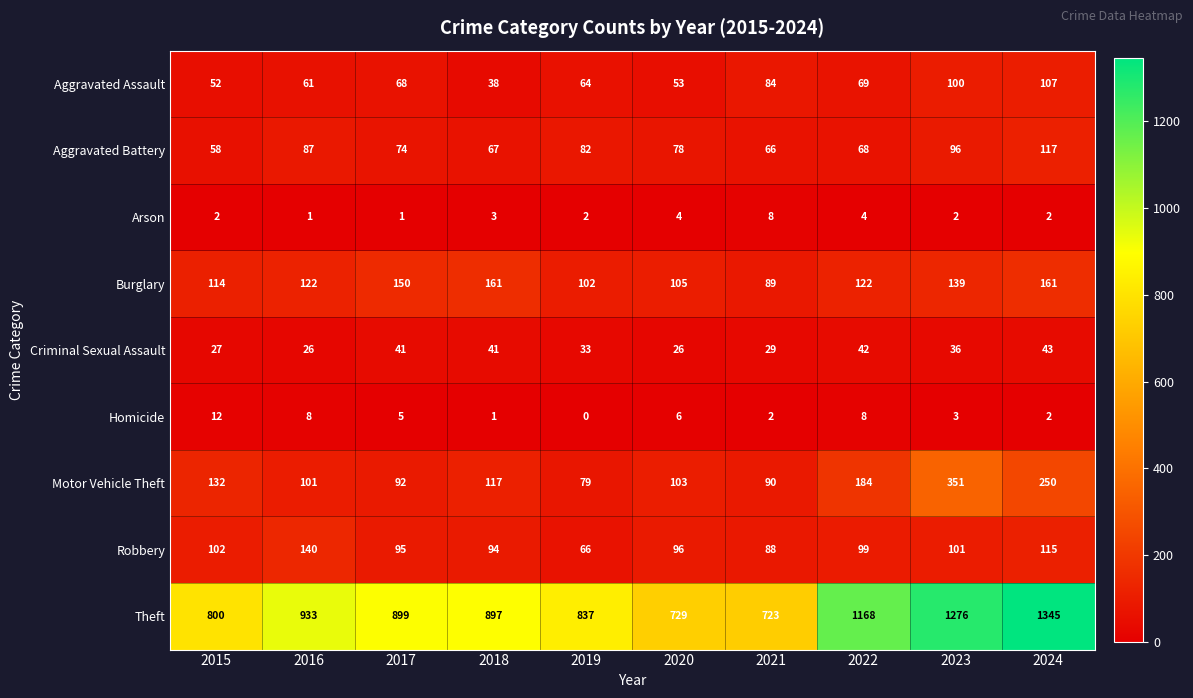

Which category has the lowest value across all series?

2019